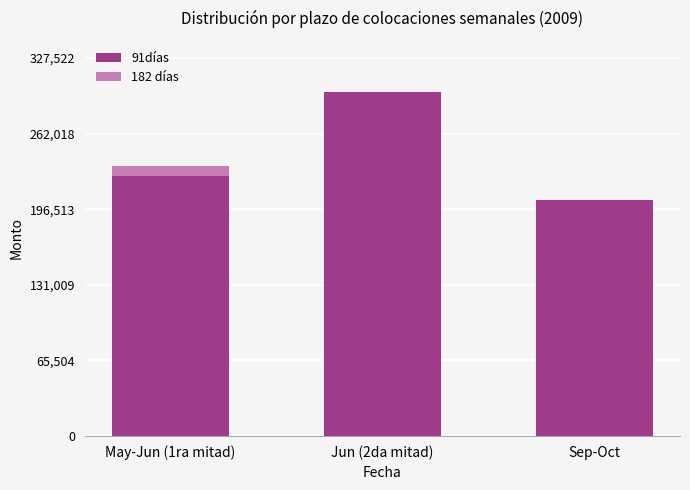

How many series are shown in this chart?

2